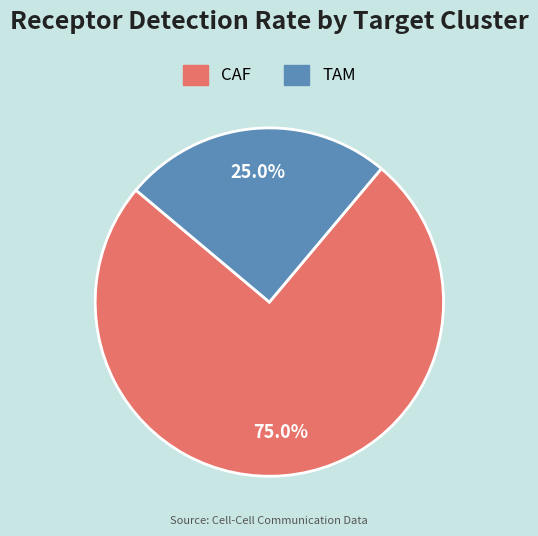

What is the majority slice?

CAF